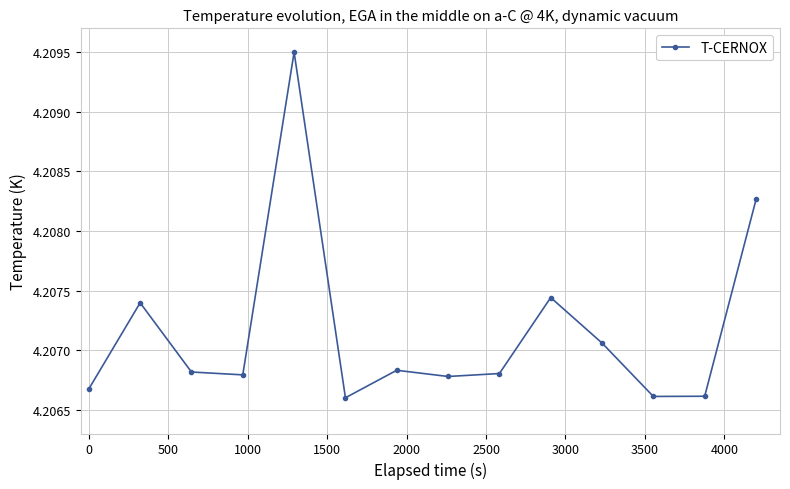

True or false: there are more than 2 points higher than both neighbors.

True